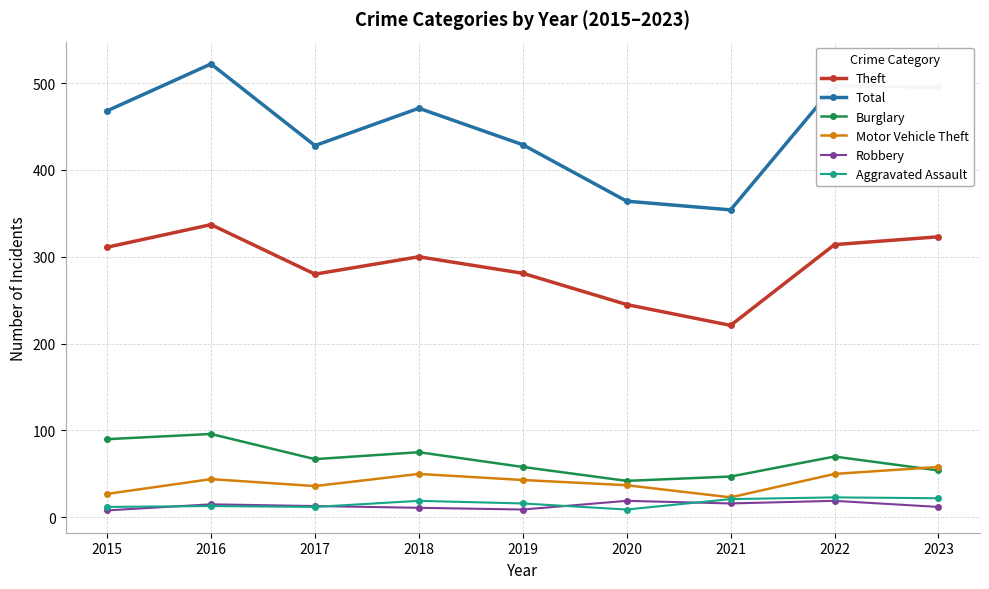

What is the approximate value of Total at 2016?

522